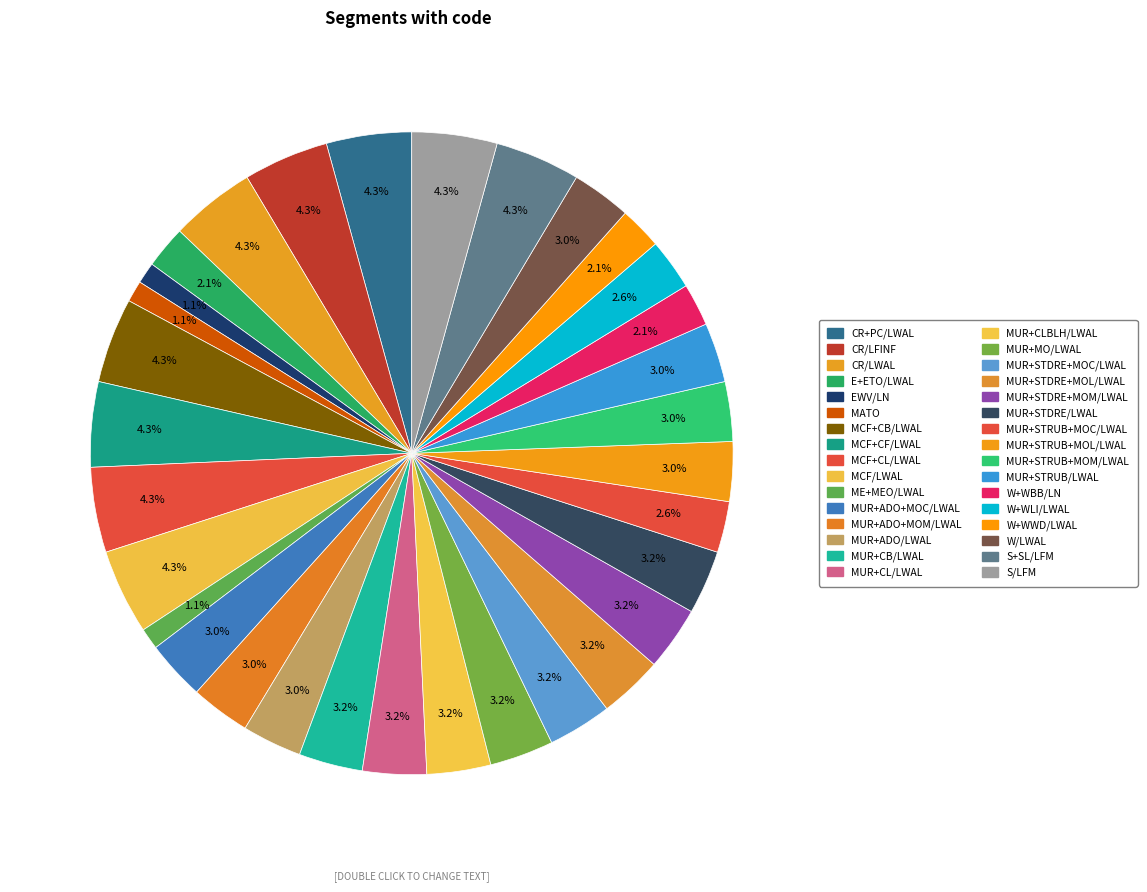

How many segments does this pie chart have?

32